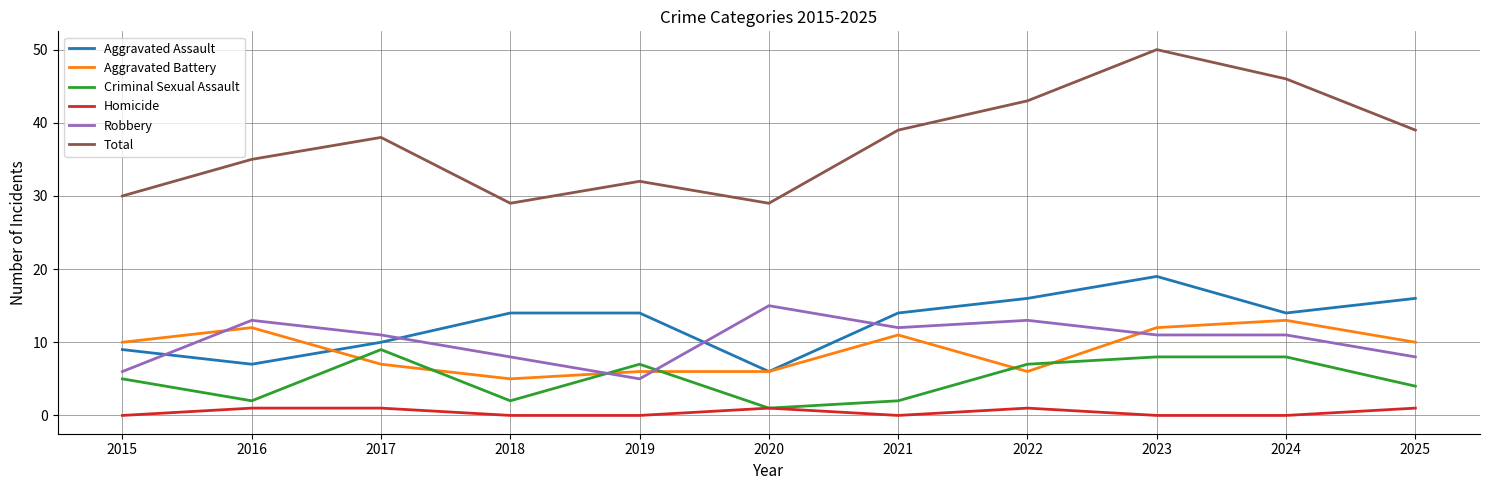

Reading left to right, transcribe all the data shown in this chart.

Aggravated Assault: 9	7	10	14	14	6	14	16	19	14	16
Aggravated Battery: 10	12	7	5	6	6	11	6	12	13	10
Criminal Sexual Assault: 5	2	9	2	7	1	2	7	8	8	4
Homicide: 0	1	1	0	0	1	0	1	0	0	1
Robbery: 6	13	11	8	5	15	12	13	11	11	8
Total: 30	35	38	29	32	29	39	43	50	46	39